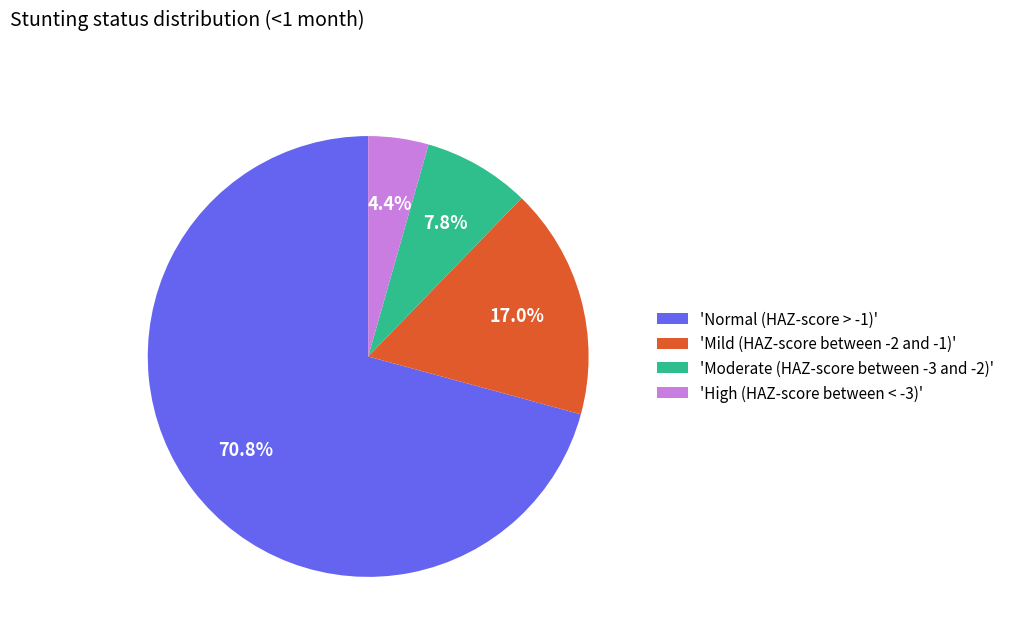

Which has a higher value, 'Moderate (HAZ-score between -3 and -2)' or 'Mild (HAZ-score between -2 and -1)'?

'Mild (HAZ-score between -2 and -1)'